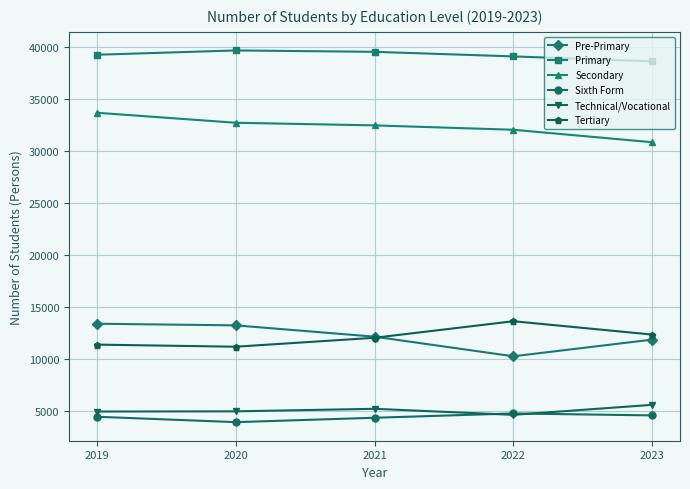

What is the lowest value of the Tertiary series?

11201